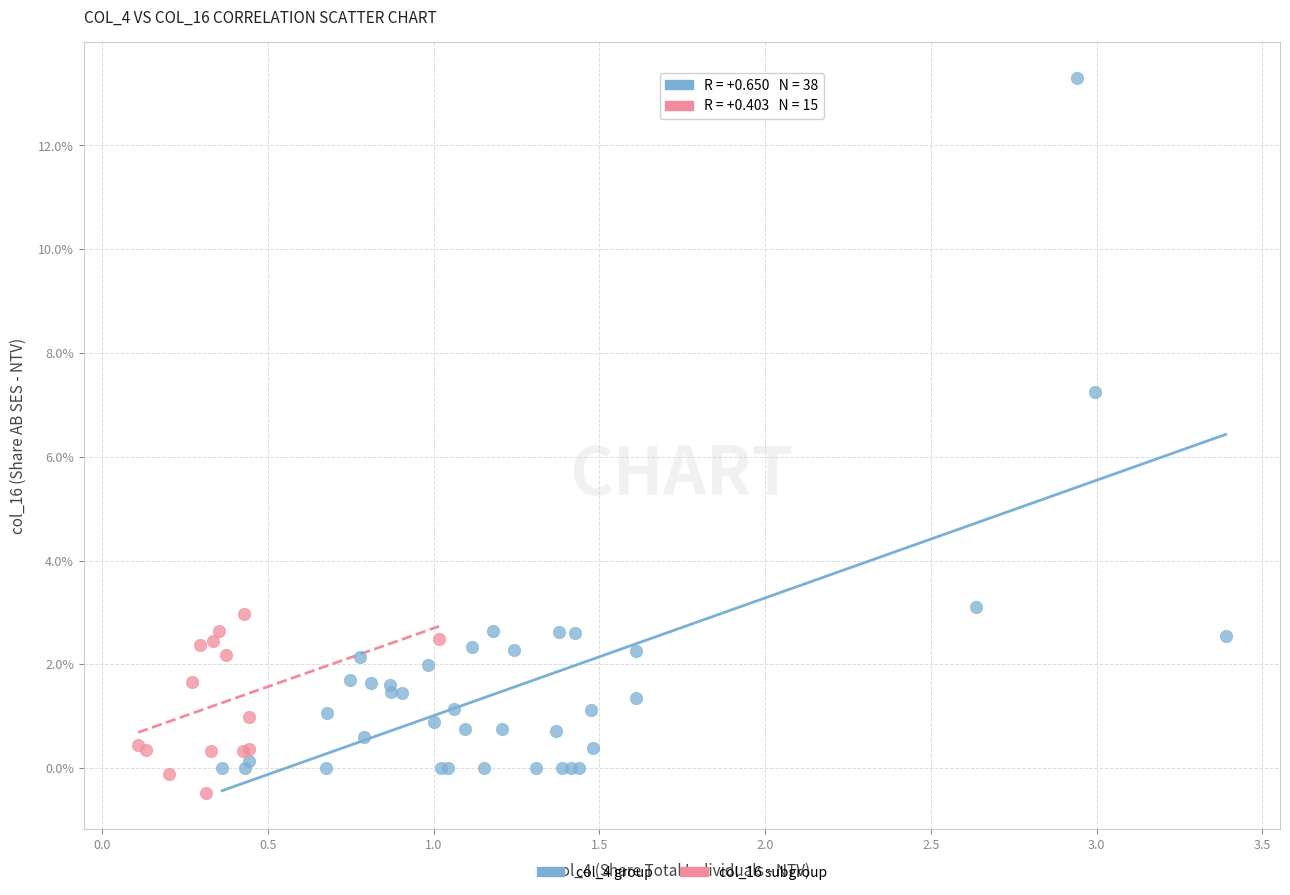

Which series has the largest Y range (max minus min)?

col_4 group